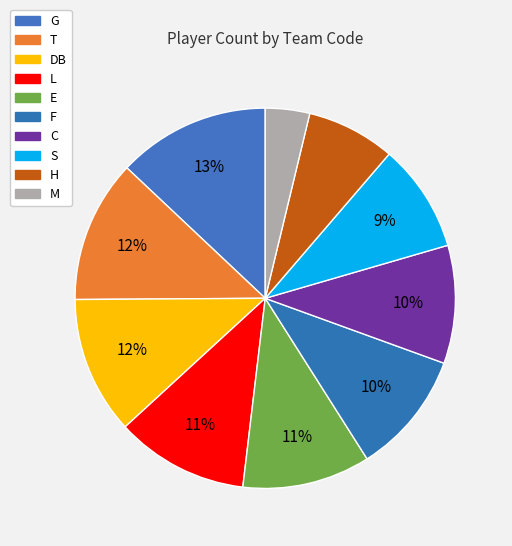

How many slices are in this pie chart?

10